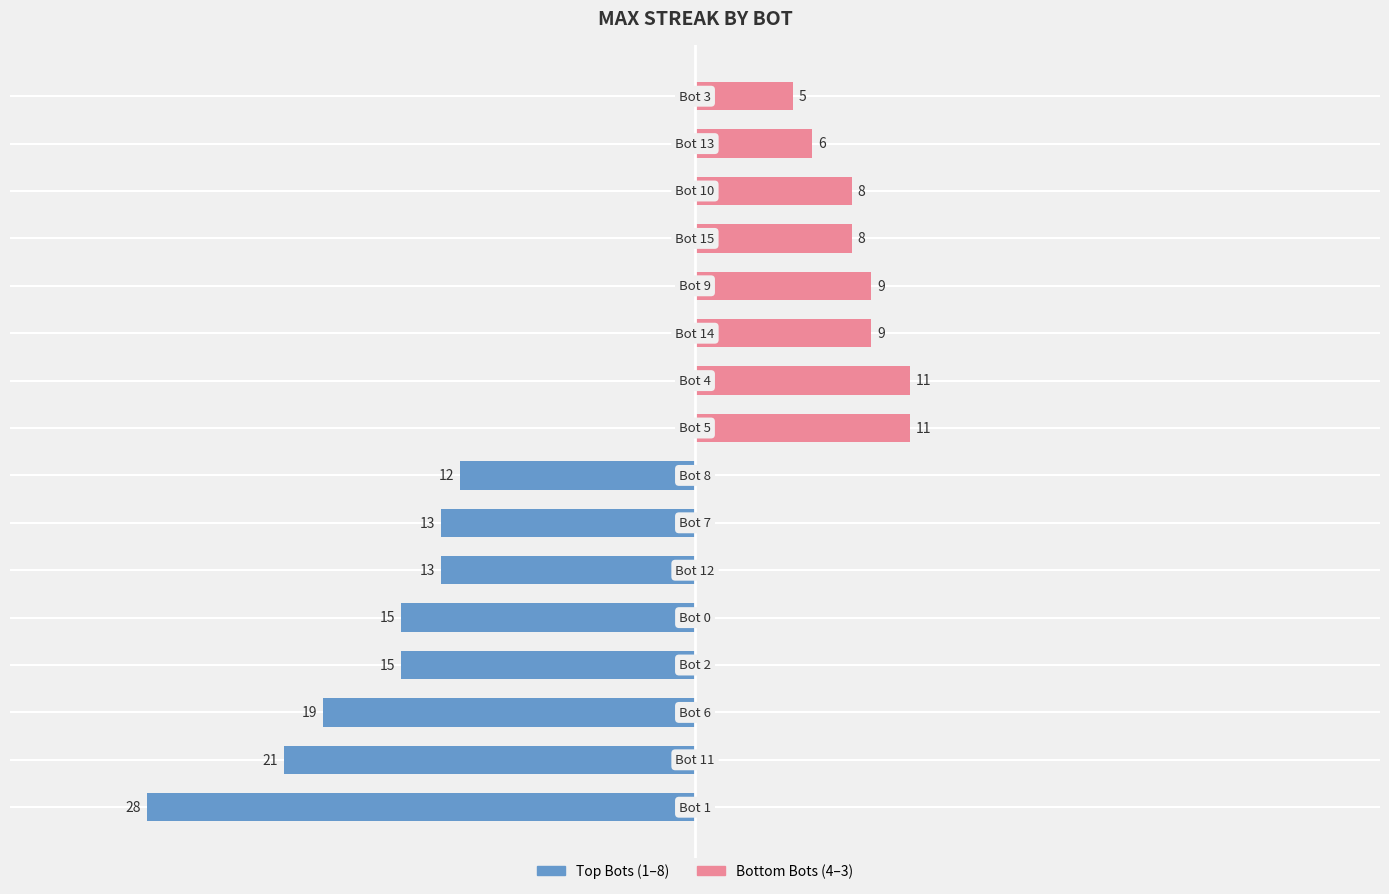

What is the change in value from Bot 0 to Bot 4?

-4